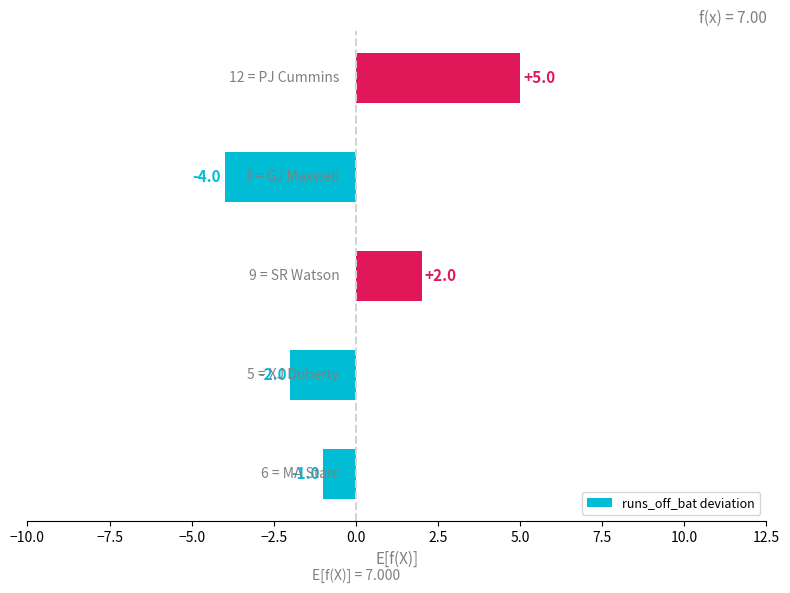

What is the smallest value displayed?

-4